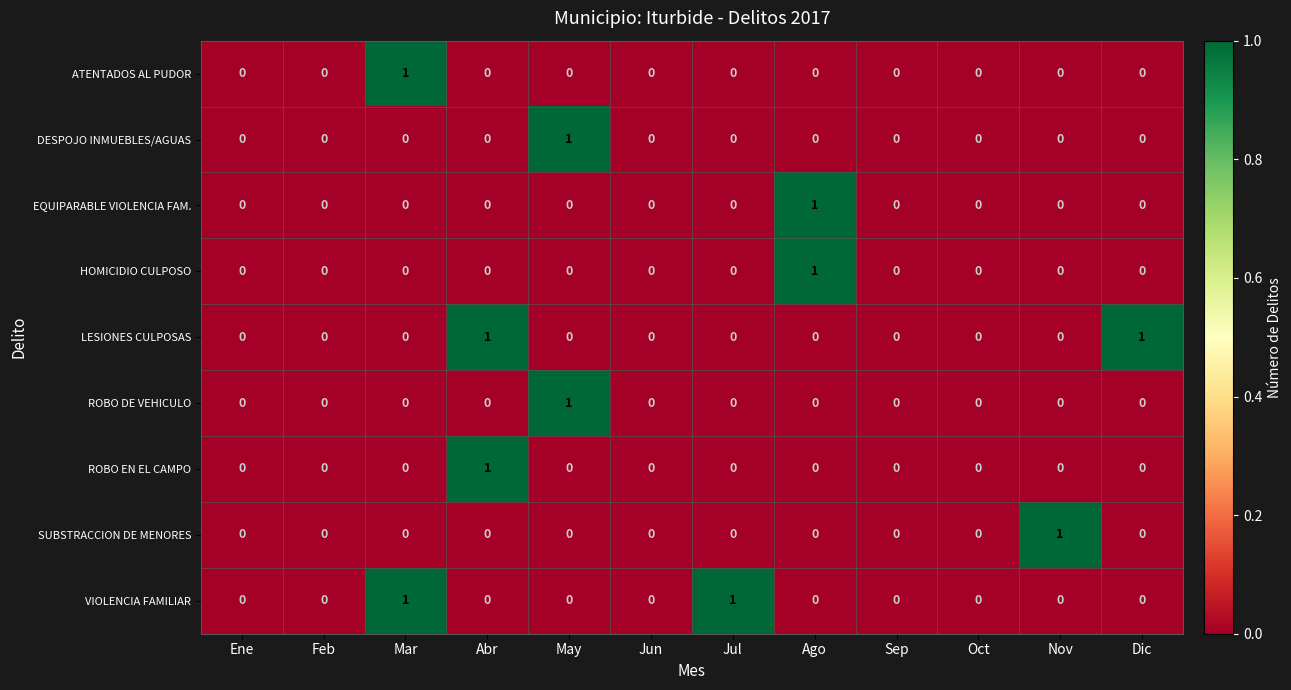

Between Feb and Jul, which series saw the biggest shift?

VIOLENCIA FAMILIAR